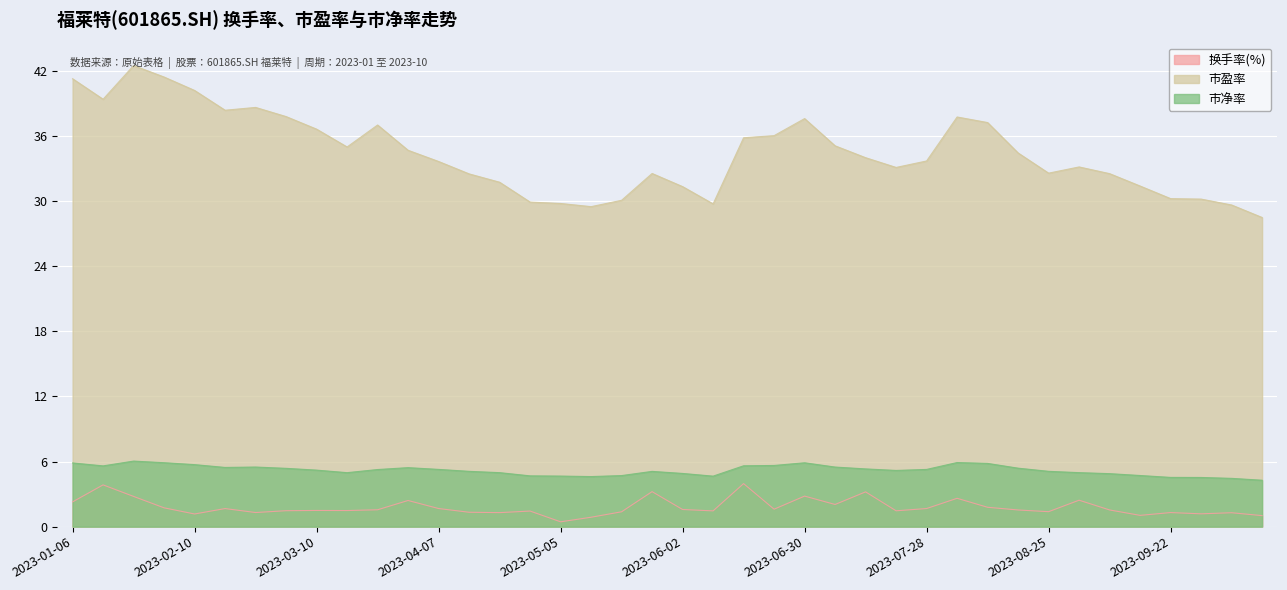

Does the chart display data point markers on the line(s)?

No